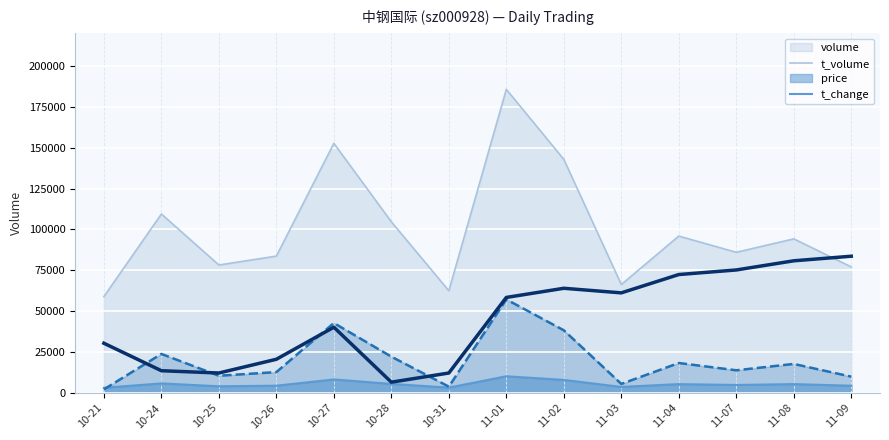

At which category is the sum across all series the highest?

11-01